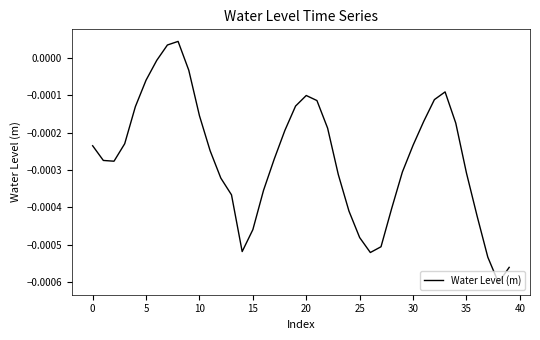

How many lines are shown in the chart?

1